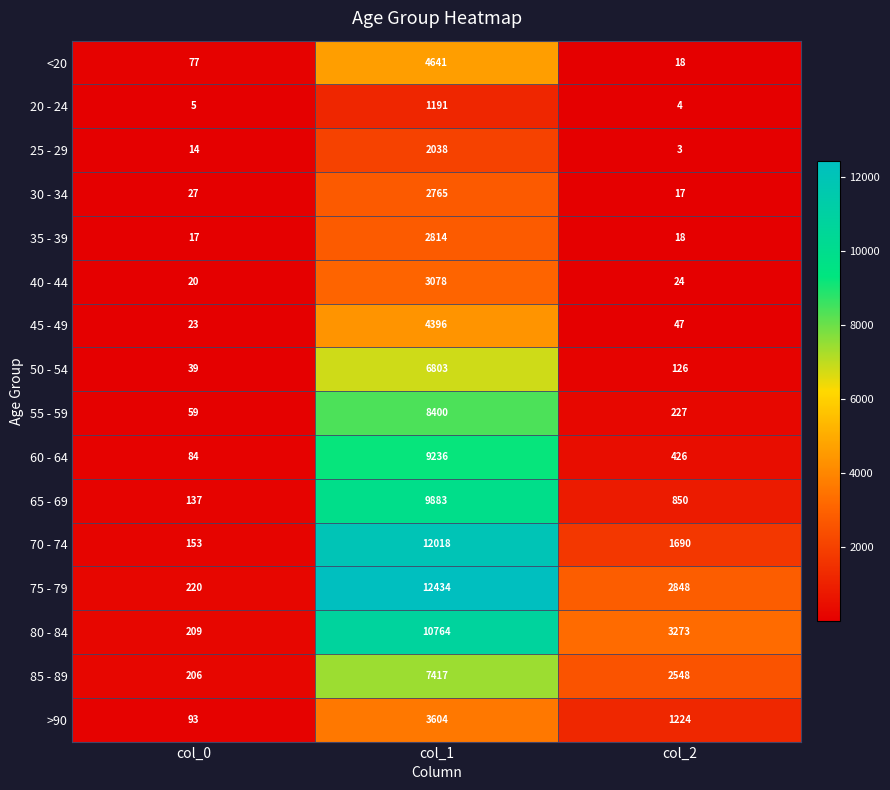

At col_1, list the series in order from largest to smallest.

75 - 79, 70 - 74, 80 - 84, 65 - 69, 60 - 64, 55 - 59, 85 - 89, 50 - 54, <20, 45 - 49, >90, 40 - 44, 35 - 39, 30 - 34, 25 - 29, 20 - 24